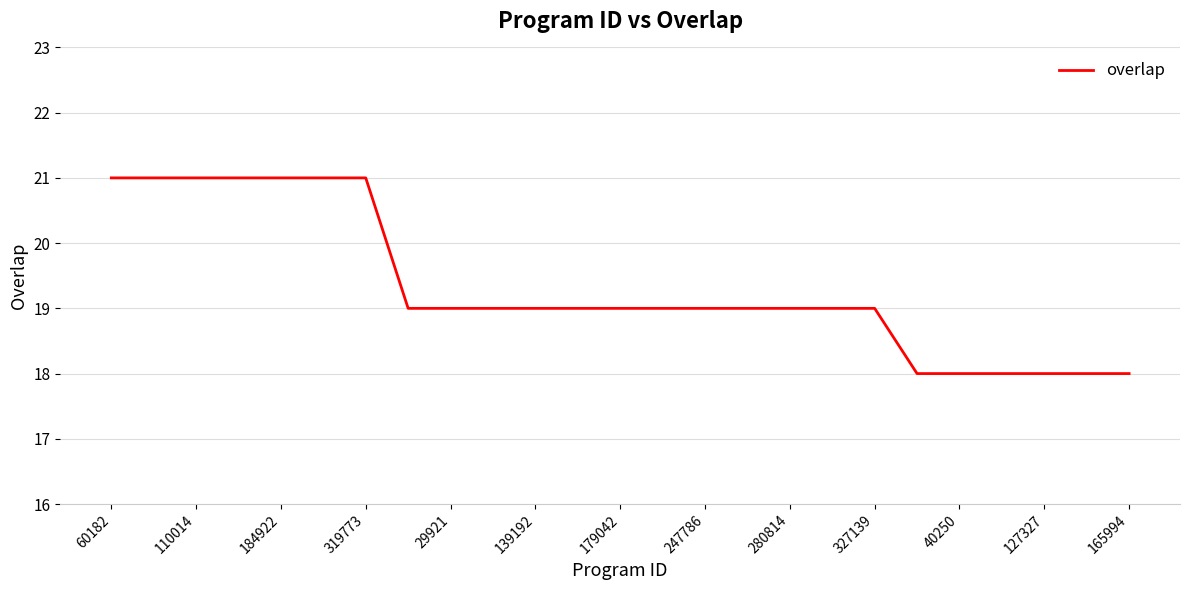

What is the greatest value displayed?

21